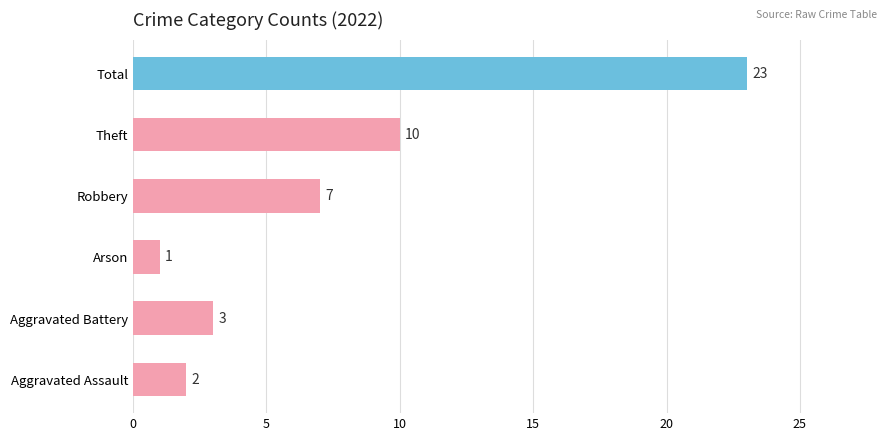

How many bars are there in total?

6